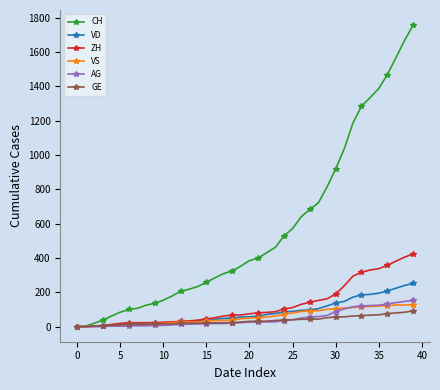

Which series has the largest total across all categories?

CH